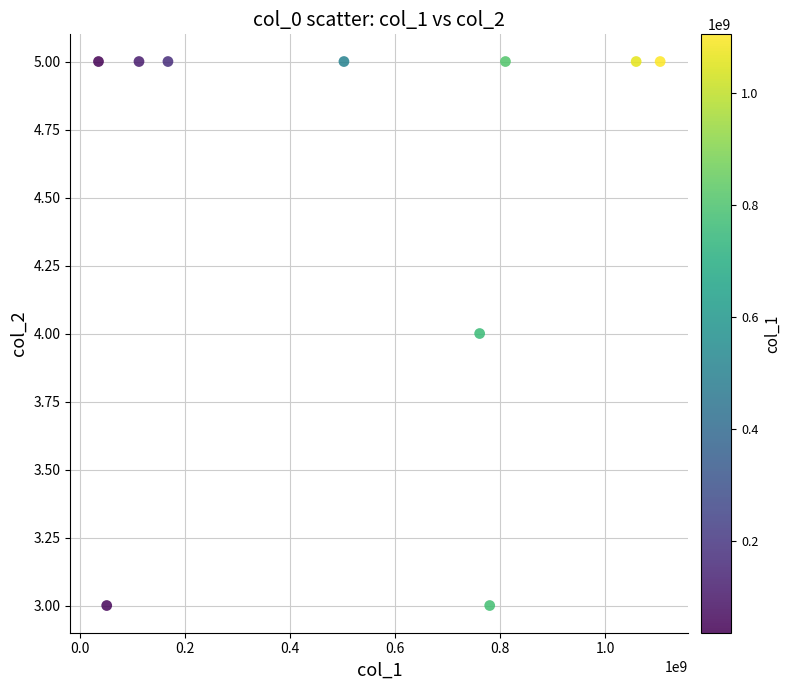

What is the range of X values (max minus min)?

1068738290